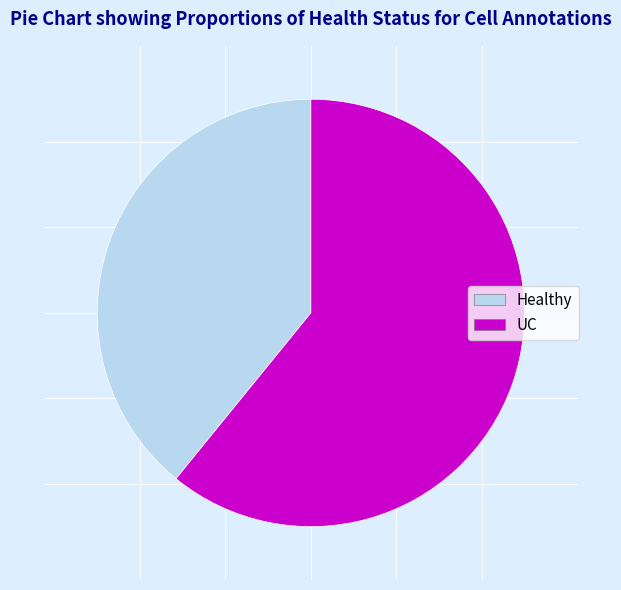

Which slice is the smallest?

Healthy